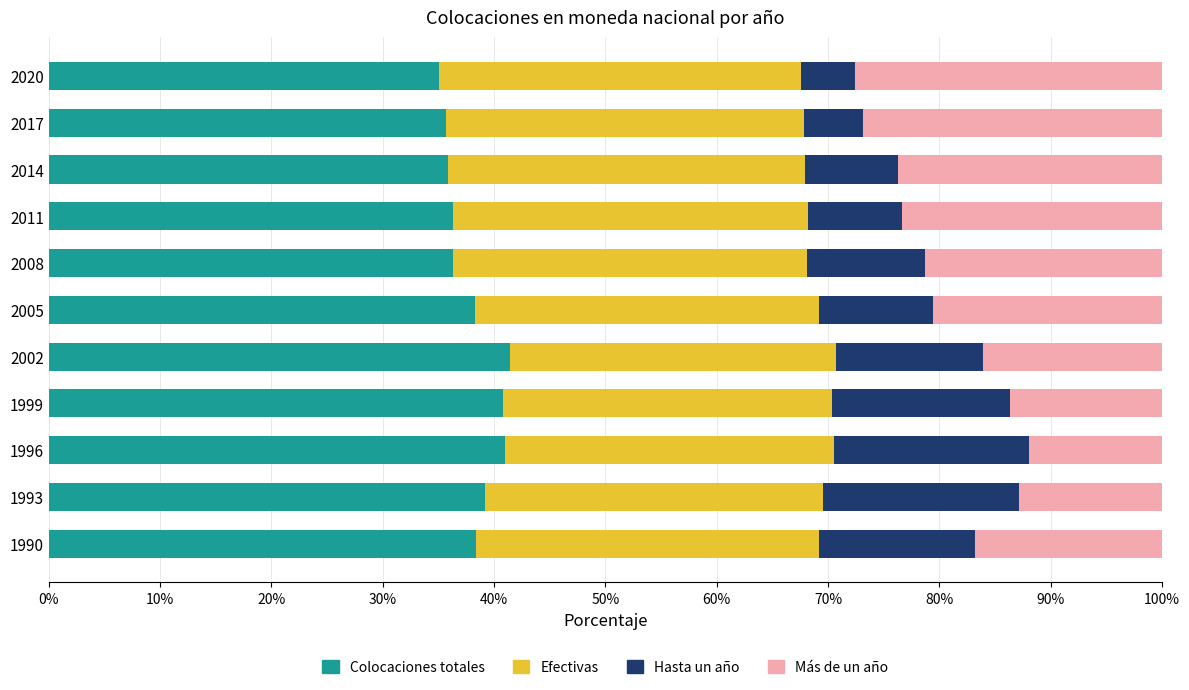

How many distinct data groups are displayed?

4